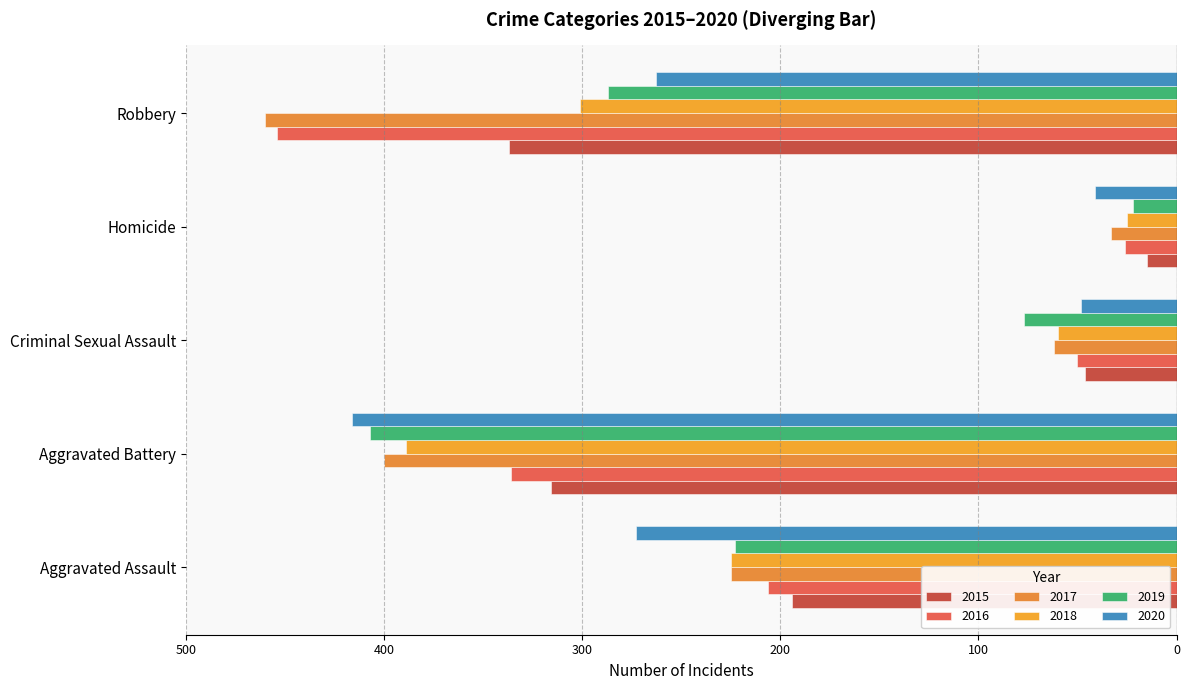

True or false: 2018 has a value of -70 at Aggravated Assault.

False